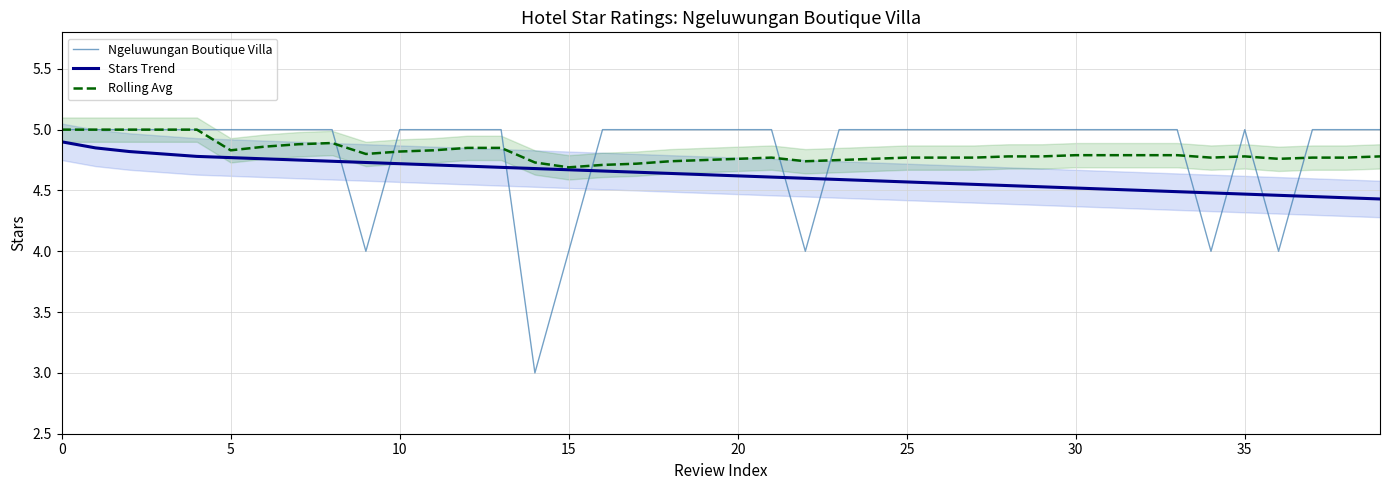

The Ngeluwungan Boutique Villa series shows 5.0 at 5. True or false?

True